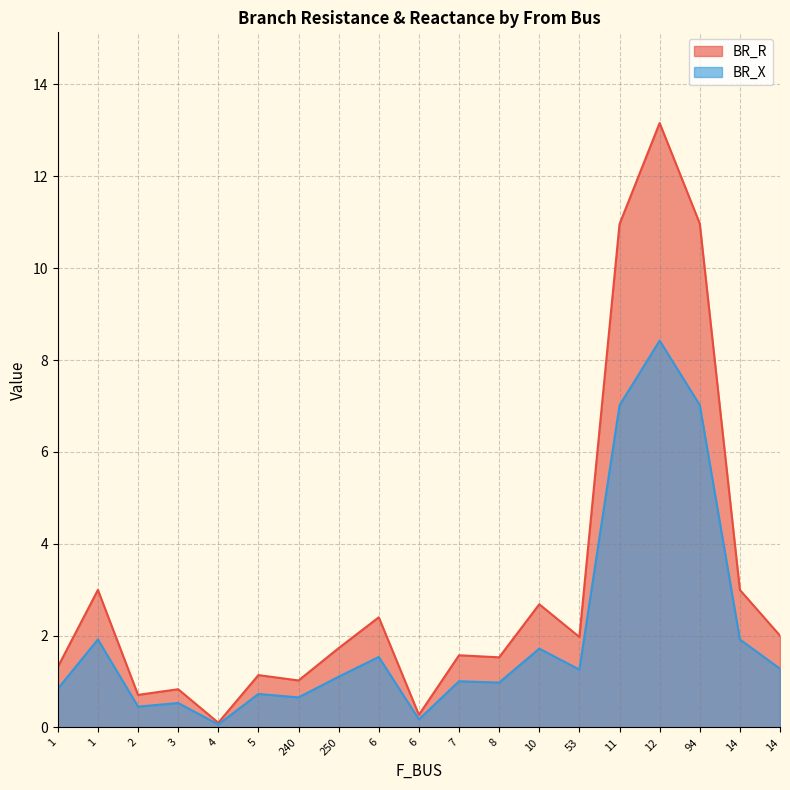

How many distinct data groups are displayed?

2